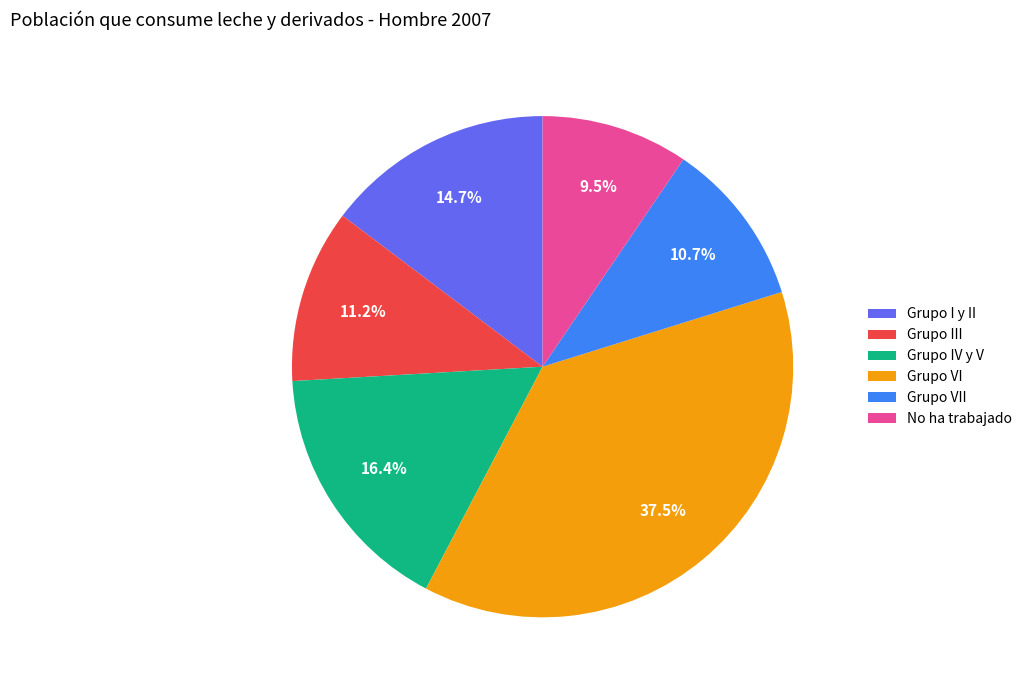

Rank the categories by value from lowest to highest.

No ha trabajado, Grupo VII, Grupo III, Grupo I y II, Grupo IV y V, Grupo VI